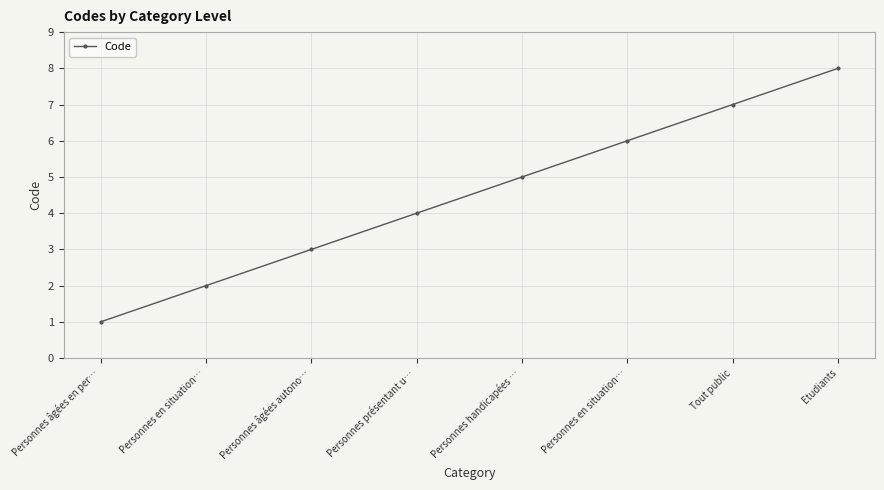

At which category does the chart reach its peak across all series?

Etudiants